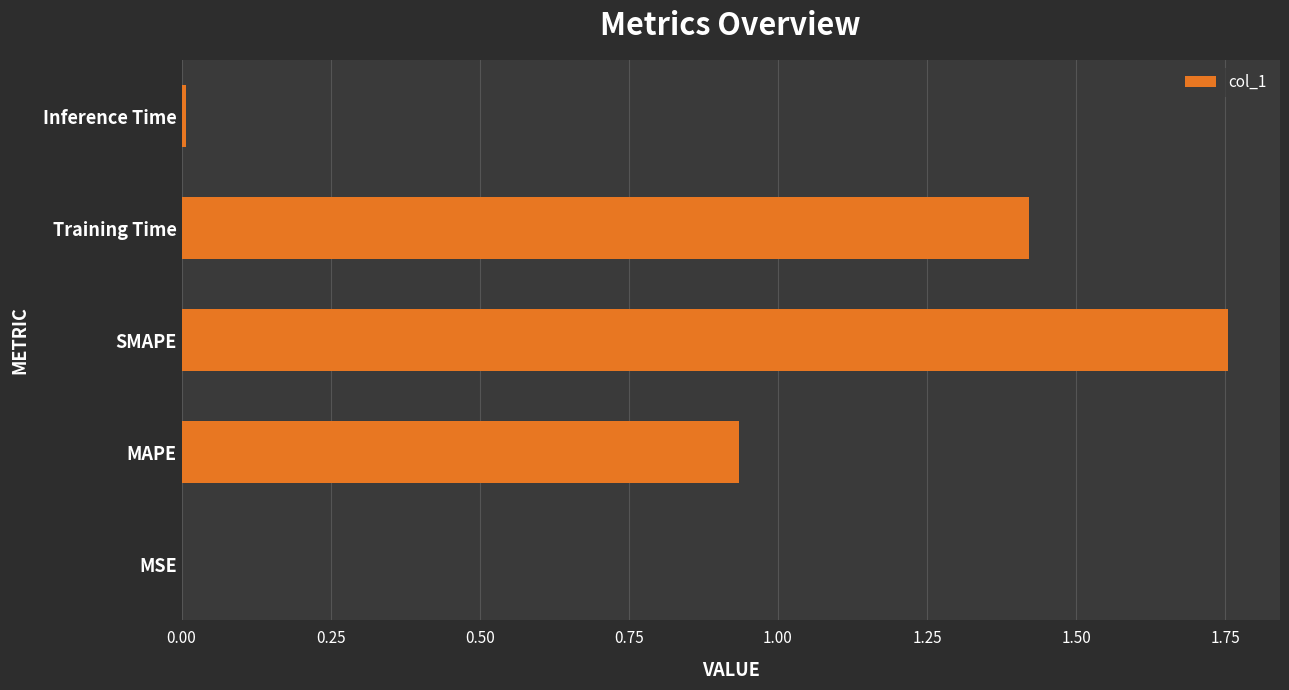

True or false: the data shows 0.0 at MSE.

True